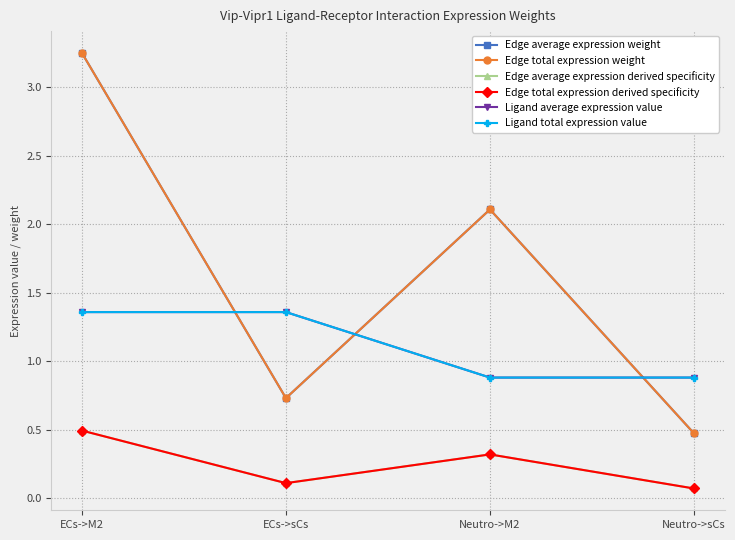

At which category is the sum across all series the highest?

ECs->M2